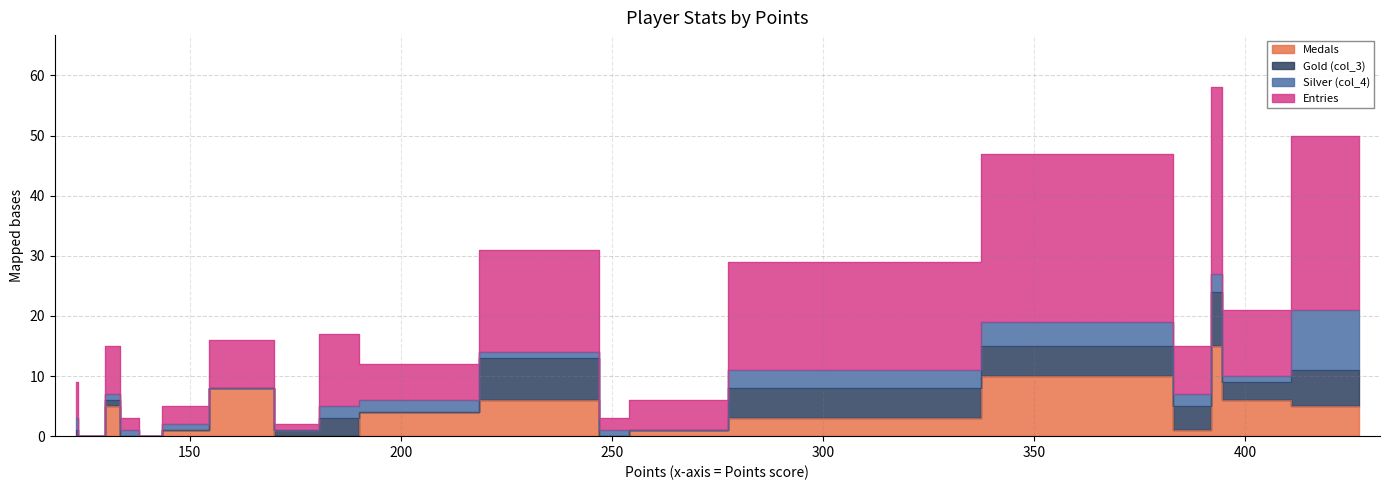

True or false: Entries and Medals cross at least once.

False